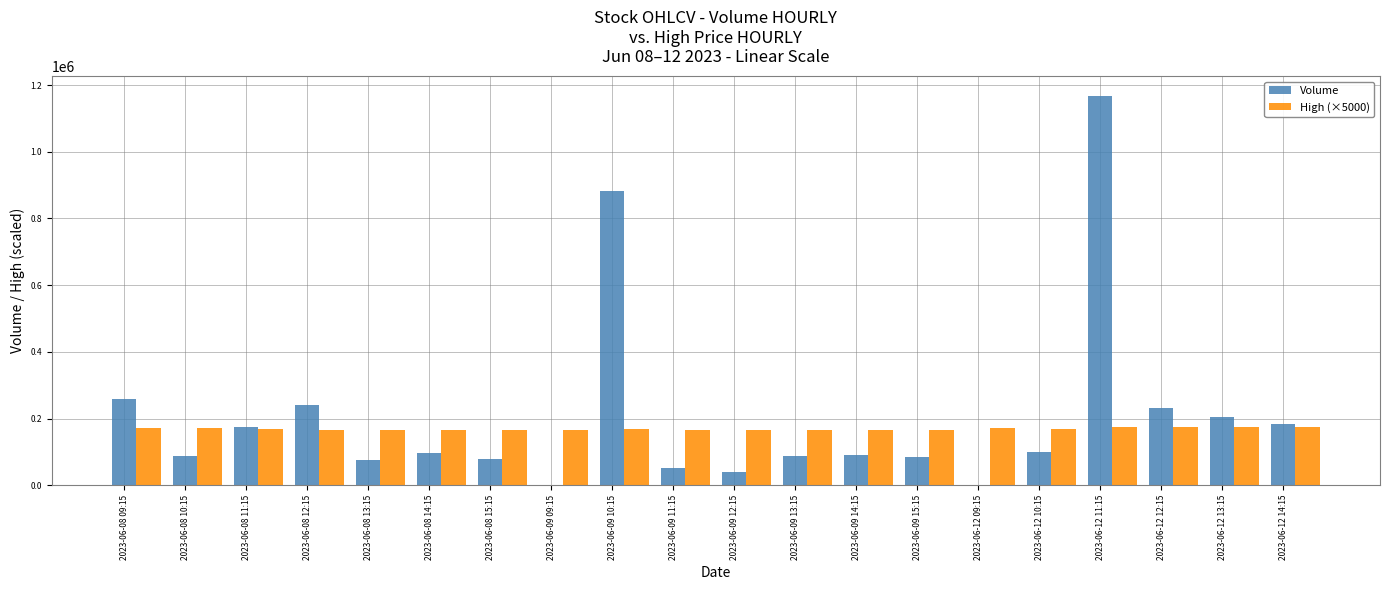

What is the difference between the High (×5000) values at 2023-06-08 09:15 and 2023-06-08 12:15?

4750.0